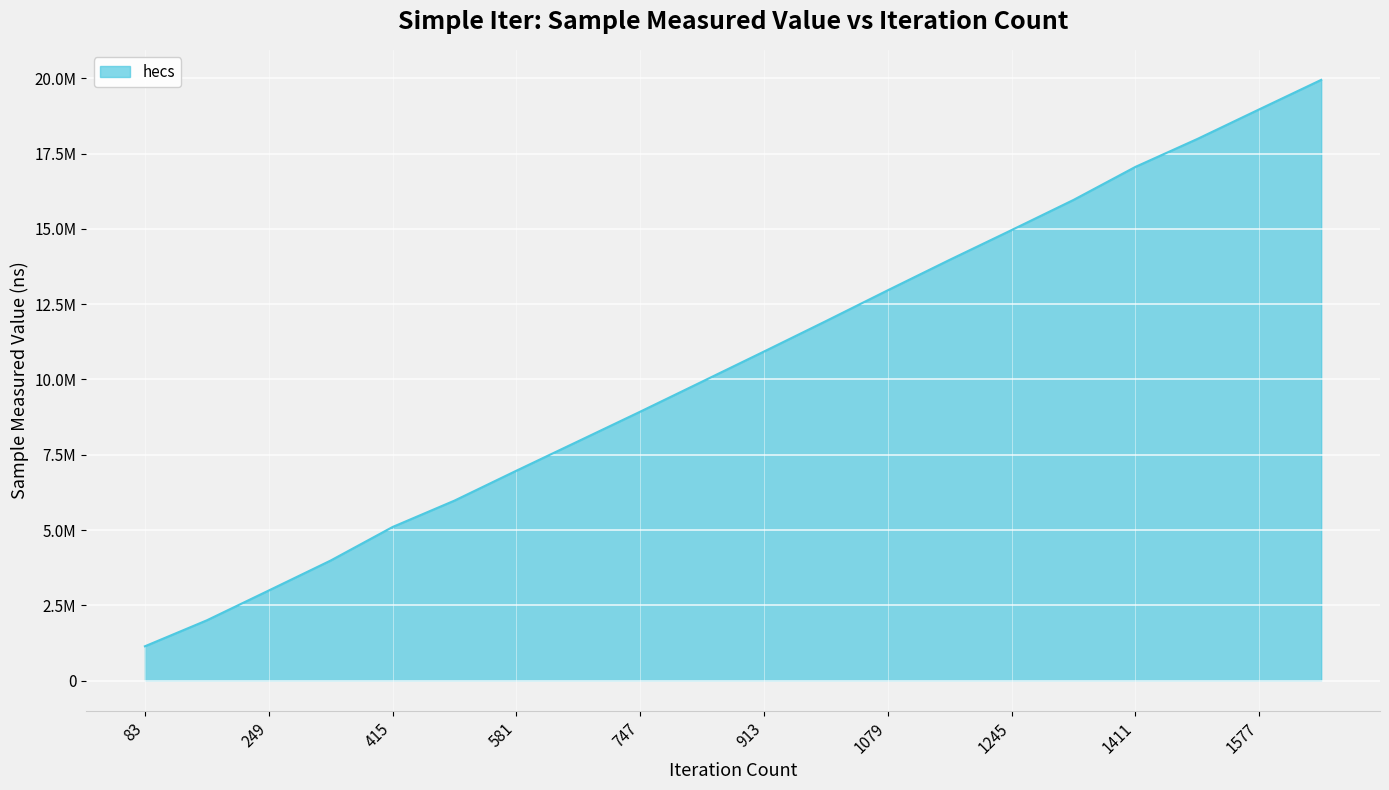

Does the chart have visible grid lines?

Yes